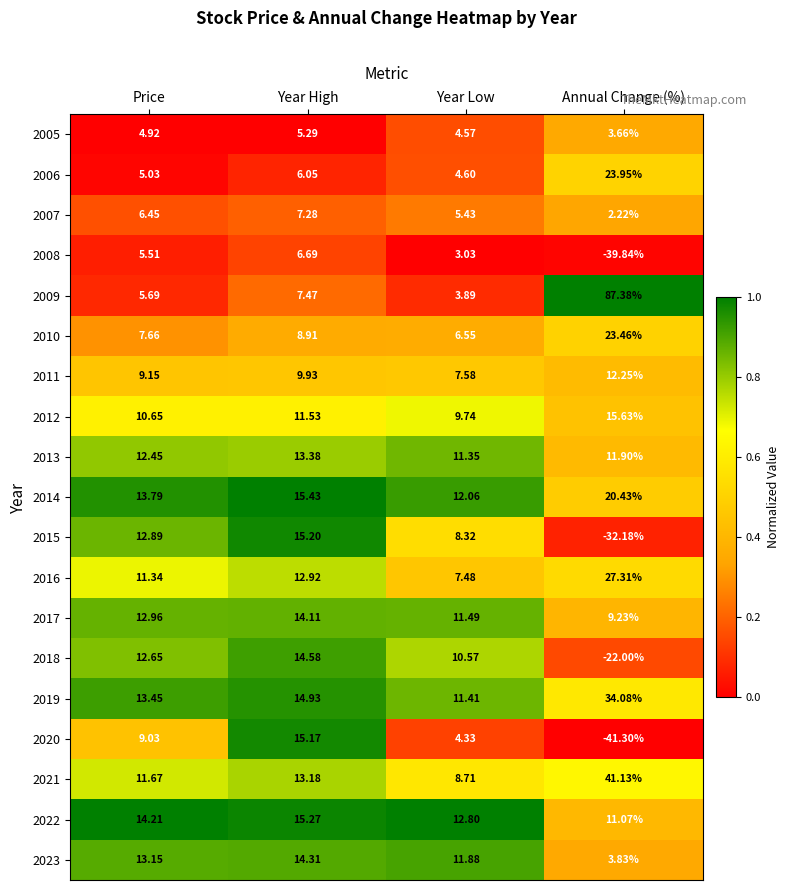

Rank the series at Year High from highest to lowest value.

2014, 2022, 2015, 2020, 2019, 2018, 2023, 2017, 2013, 2021, 2016, 2012, 2011, 2010, 2009, 2007, 2008, 2006, 2005